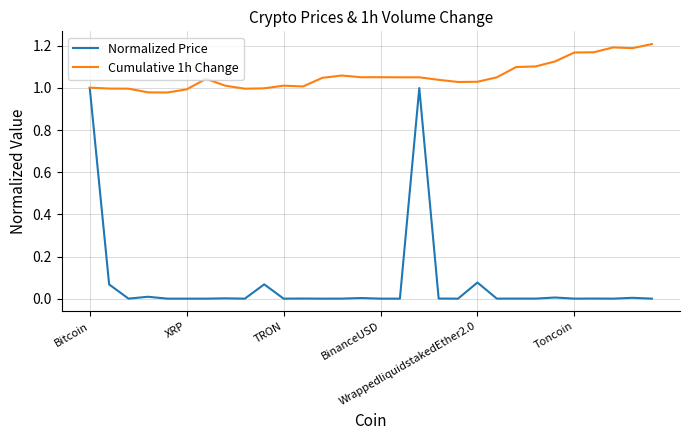

Rank the series by their maximum value, from highest to lowest.

Cumulative 1h Change, Normalized Price